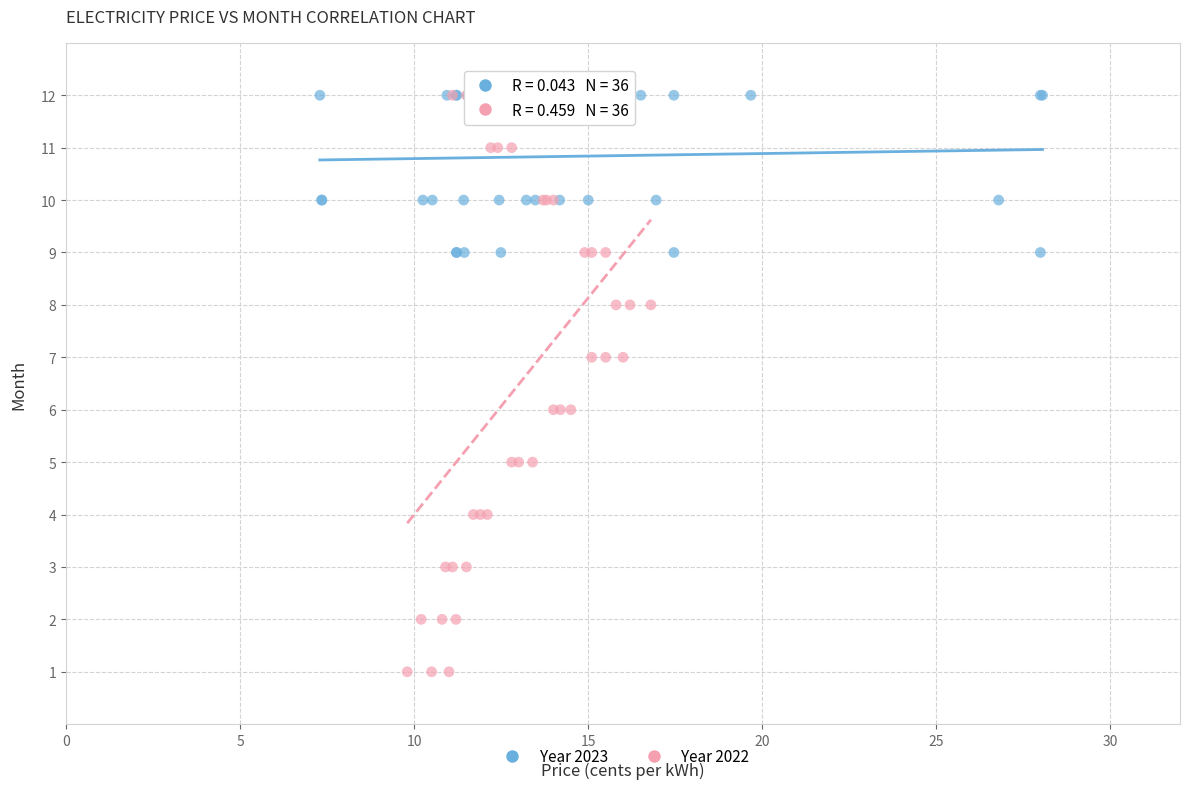

Which series has the largest Y range (max minus min)?

Year 2022